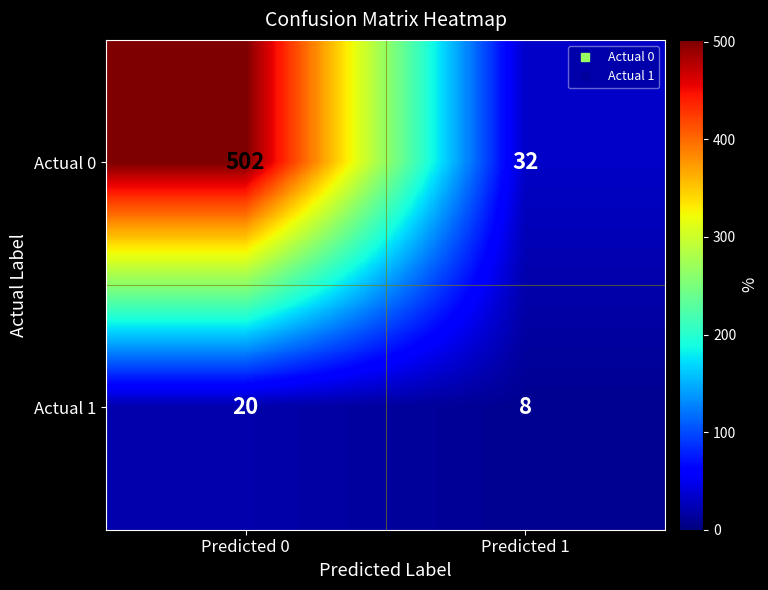

At how many categories does at least one series exceed 103?

1